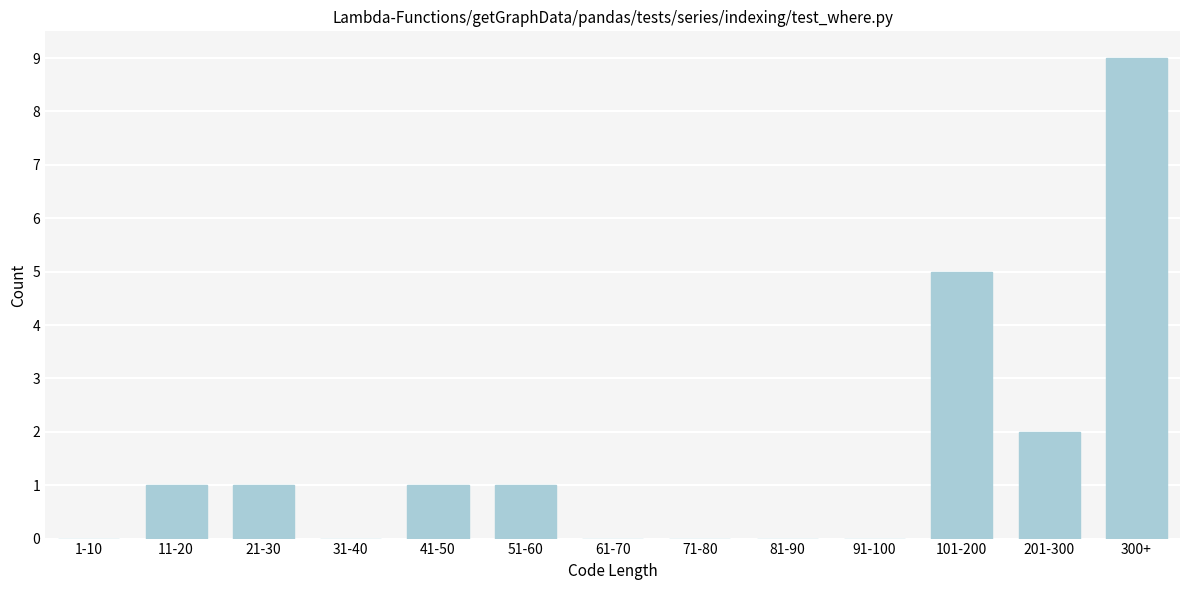

Reading left to right, transcribe all the data shown in this chart.

1-10=0	11-20=1	21-30=1	31-40=0	41-50=1	51-60=1	61-70=0	71-80=0	81-90=0	91-100=0	101-200=5	201-300=2	300+=9